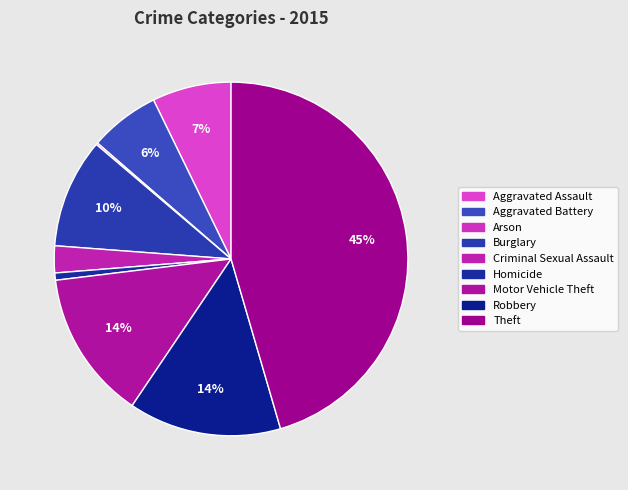

What is the smallest slice in the pie chart?

Arson